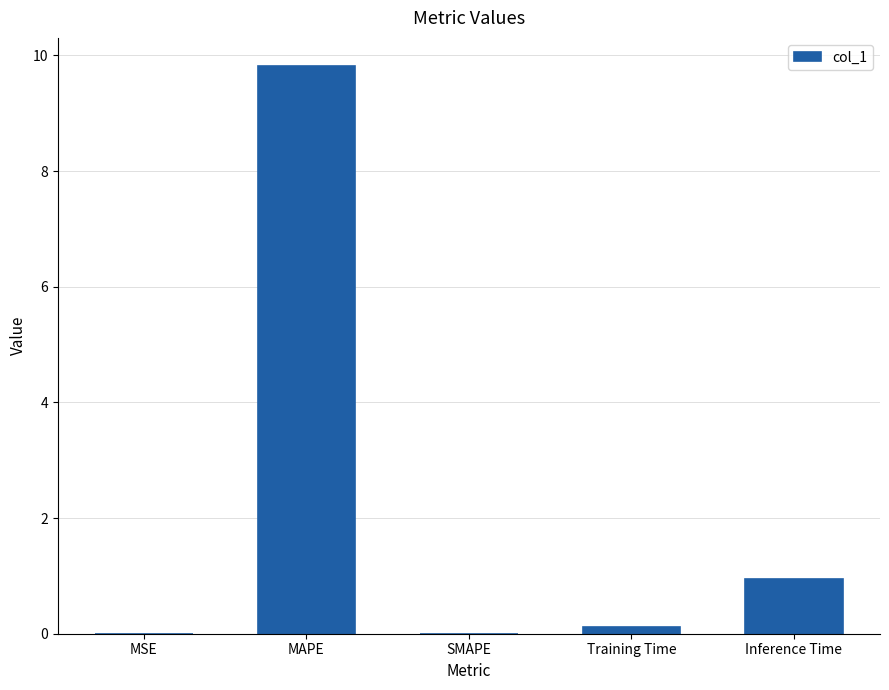

What is the sum of all values?

10.9